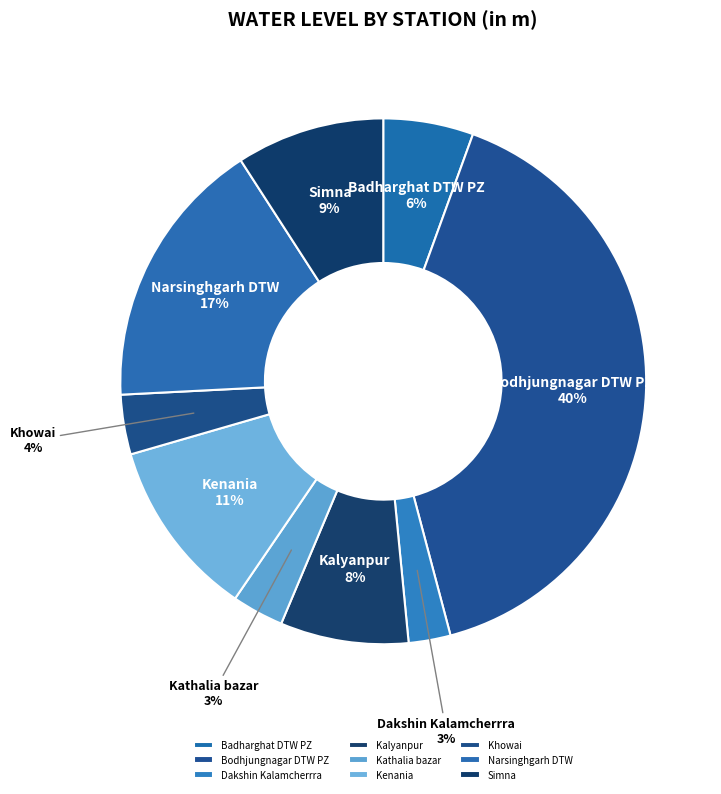

The Khowai slice represents 4% of the pie. True or false?

True